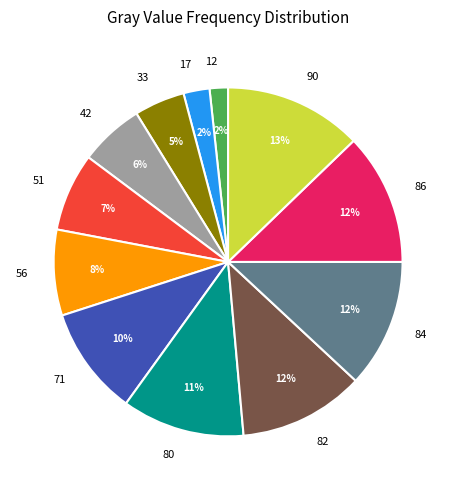

Is there any slice that represents more than half of the pie?

No